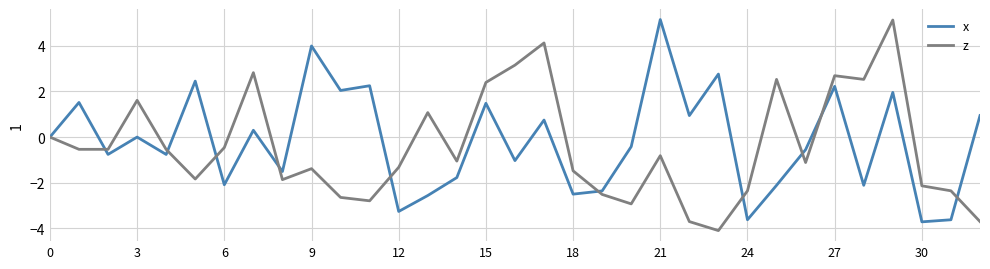

What is the minimum value shown in the chart?

-4.1